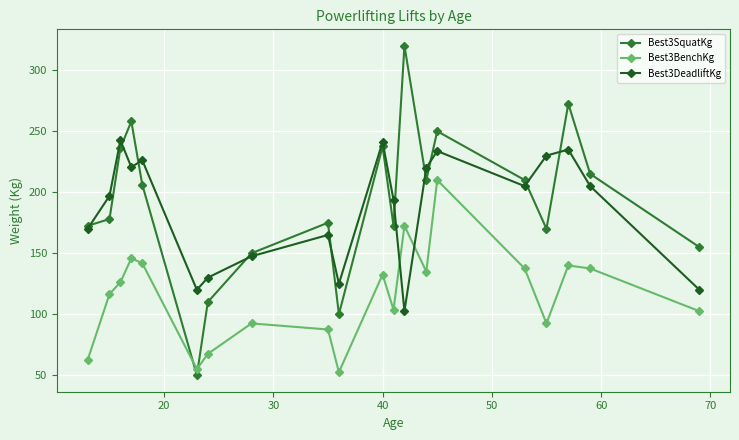

What is the smallest value displayed?

50.0